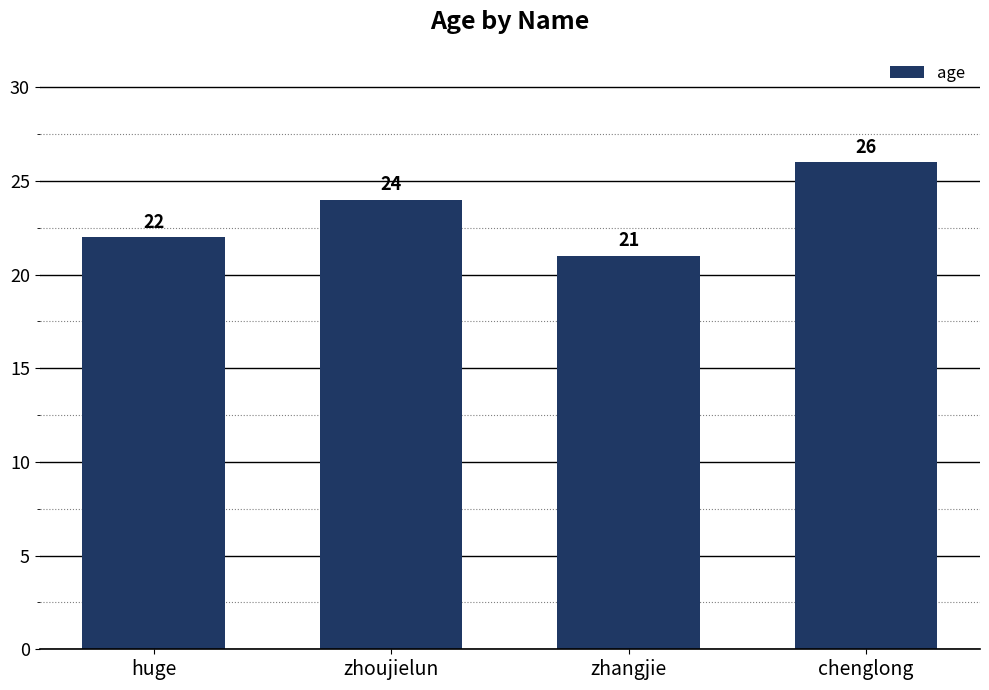

What is the average value?

23